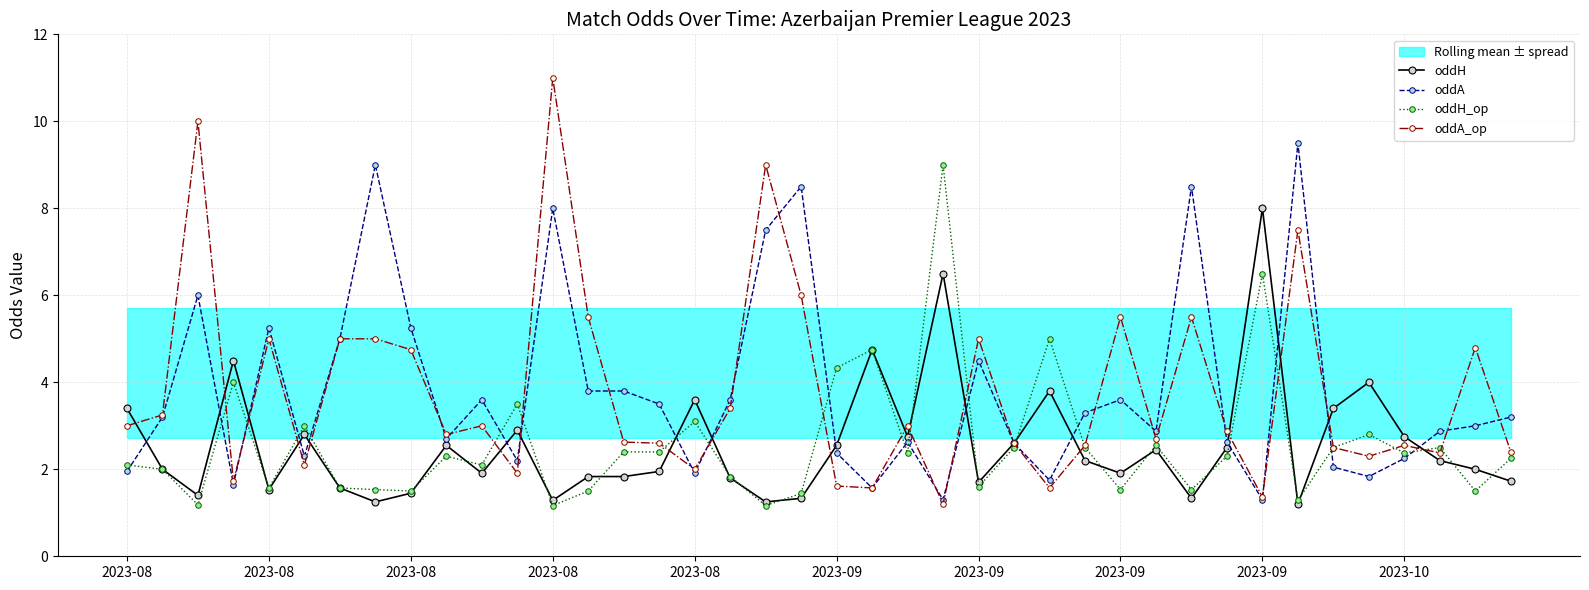

Where do oddH_op and oddH first cross each other?

2023-08 and 2023-08